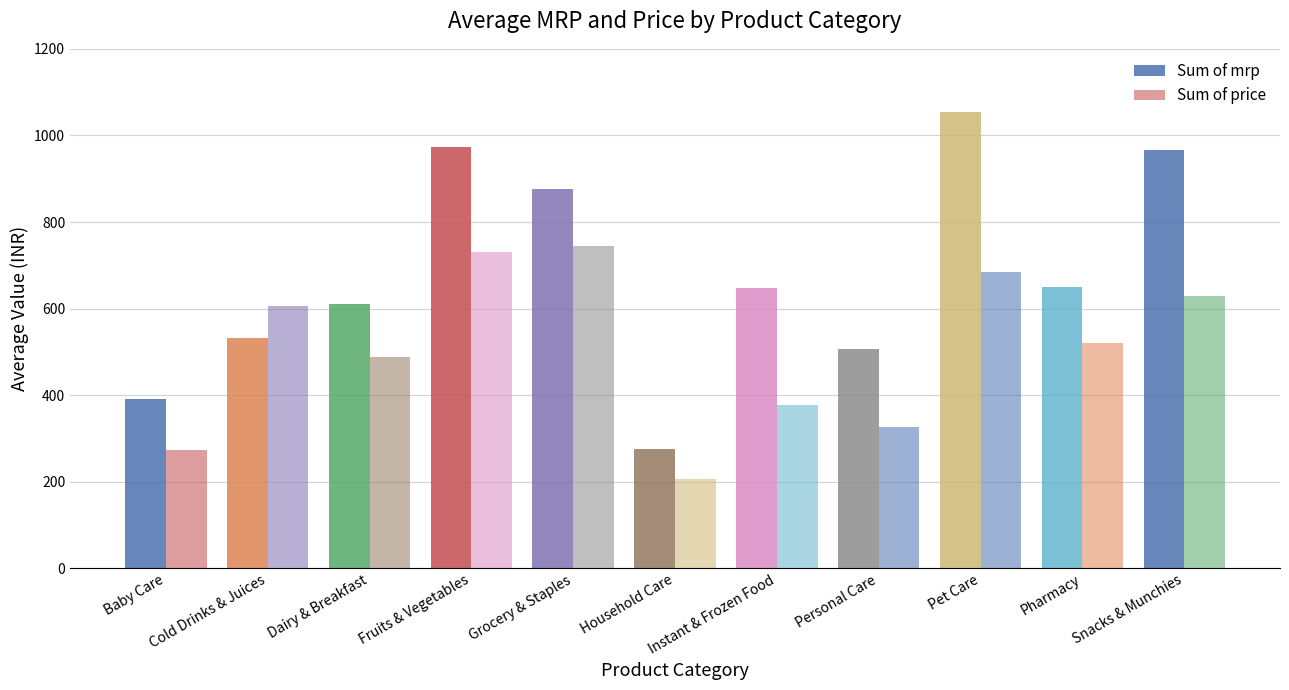

How many data points in Sum of price are above 519?

6